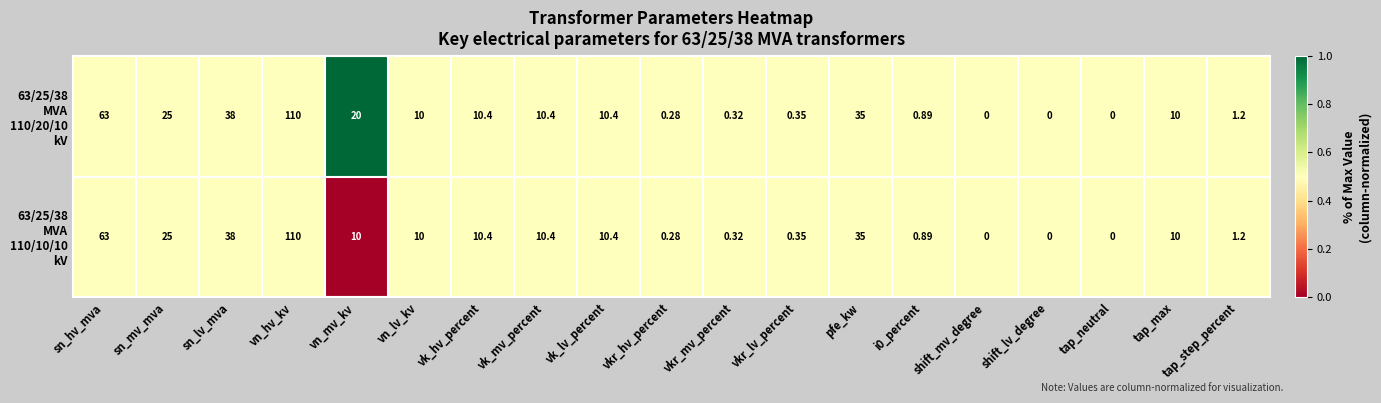

At which category is the sum across all series the highest?

vn_hv_kv